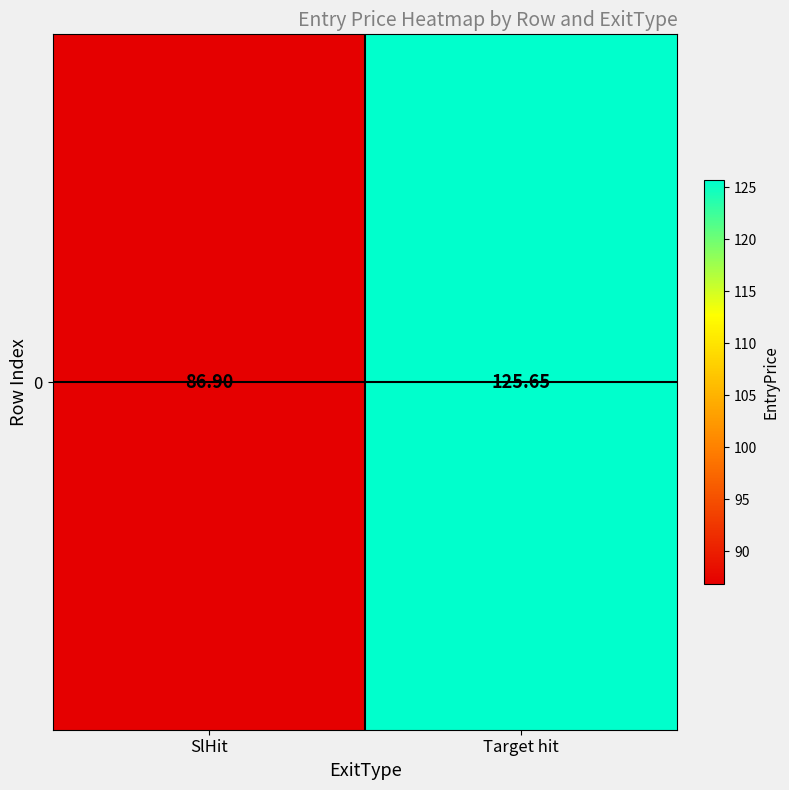

What is the average value?

106.3